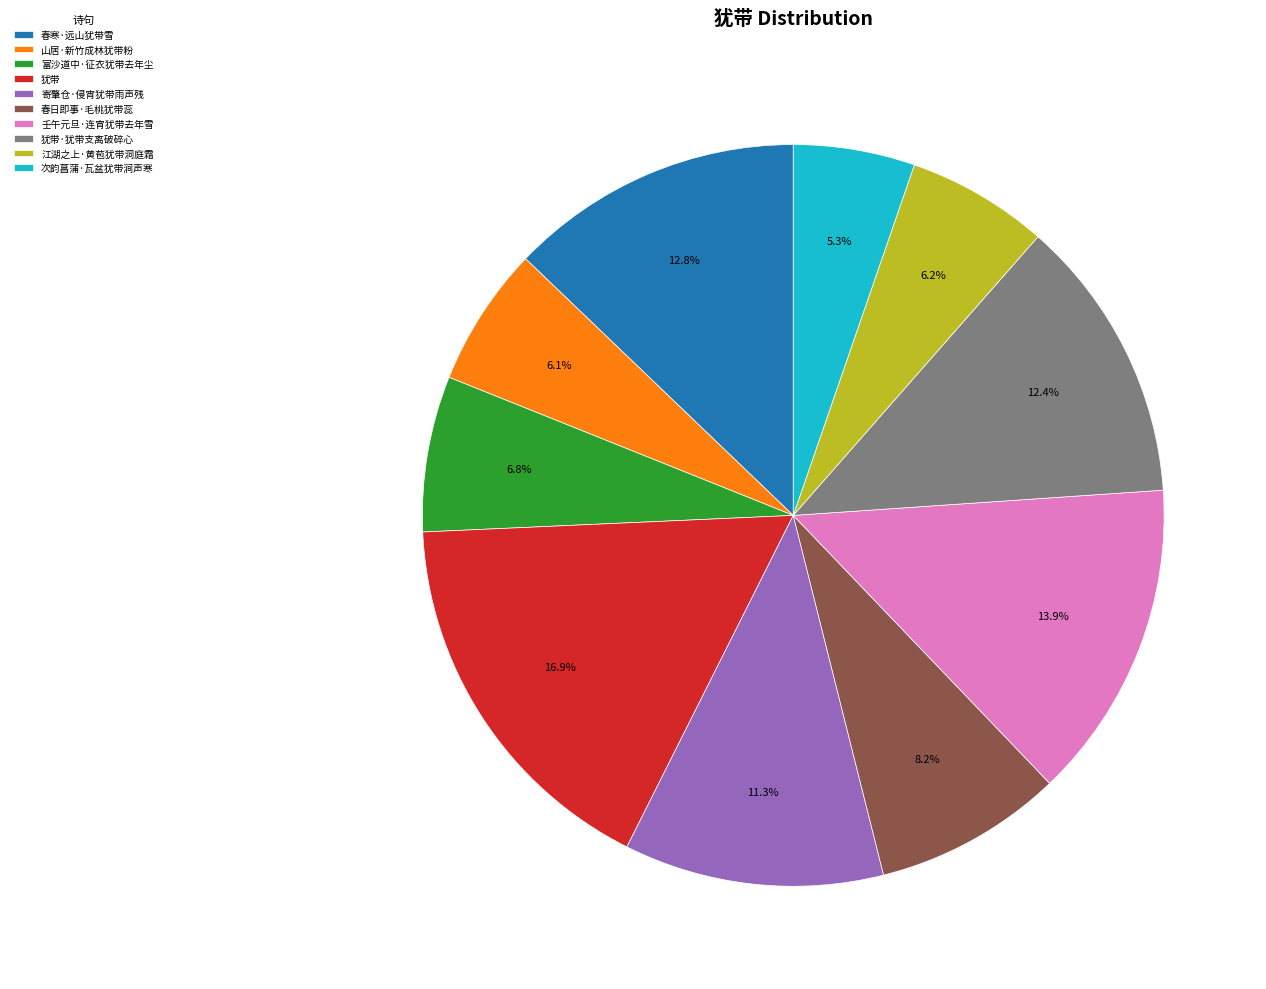

To the nearest percent, what percentage of the pie is 富沙道中·征衣犹带去年尘?

7%